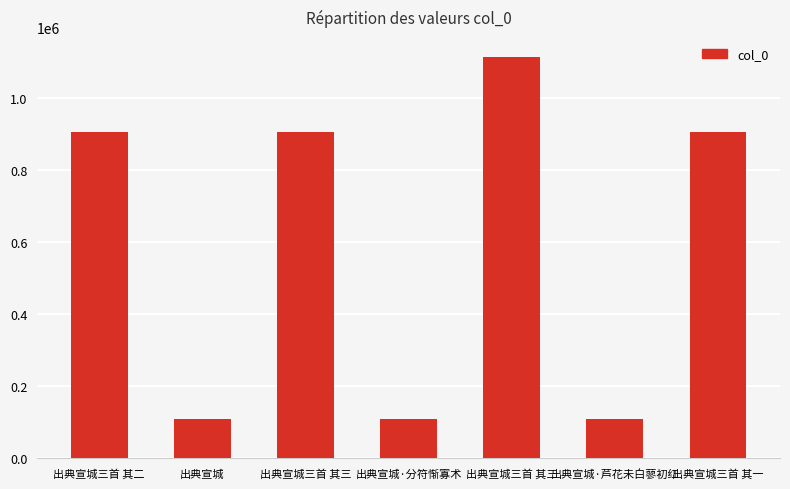

How many categories are shown in the chart?

7